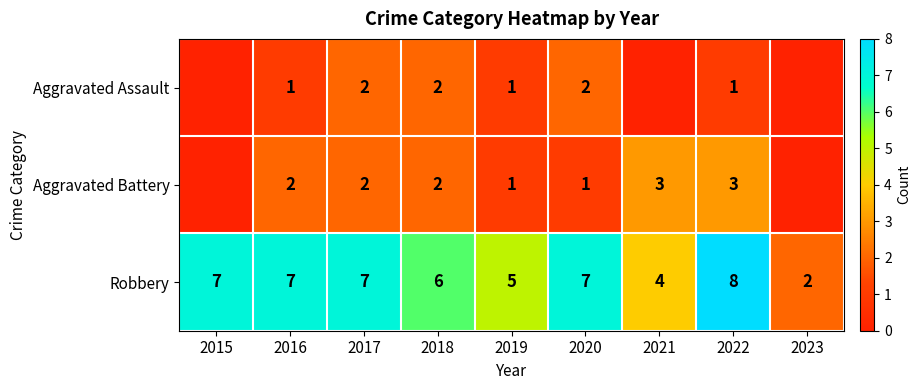

True or false: Aggravated Assault has a value of 0 at 2023.

True